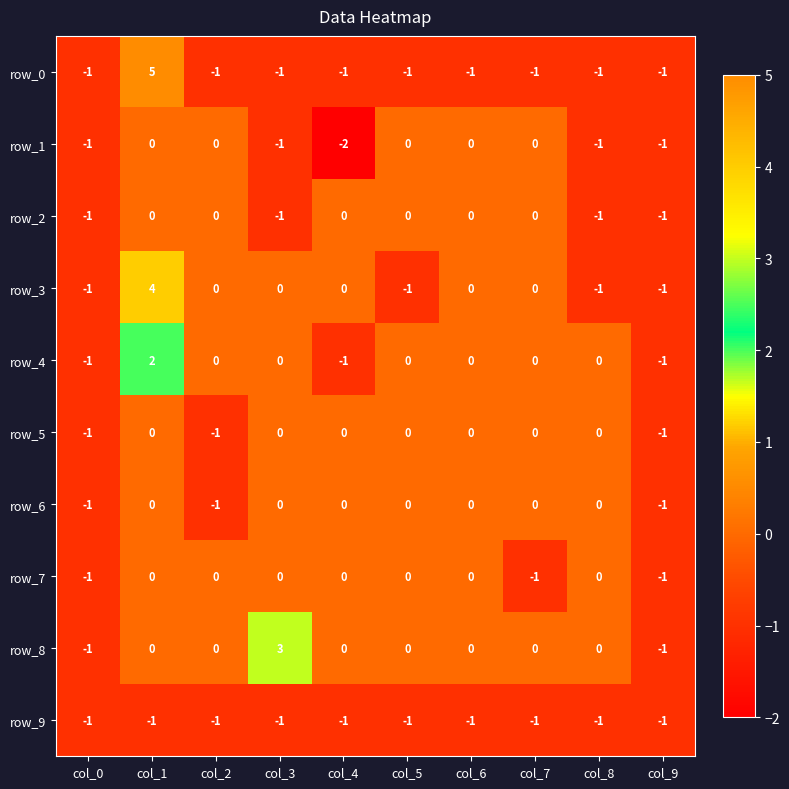

Is it true that row_8 equals -1 at col_2?

False